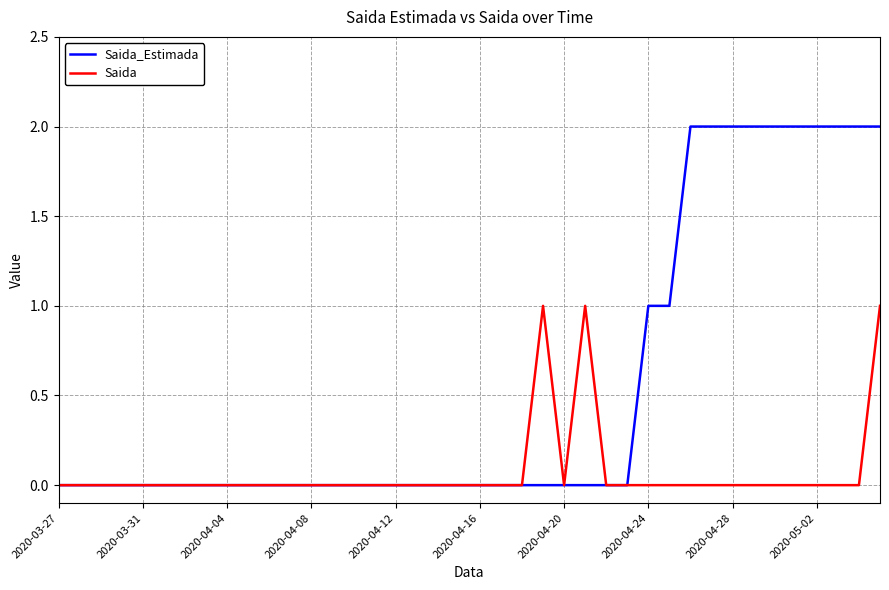

Rank the series by their average value, from lowest to highest.

Saida, Saida_Estimada